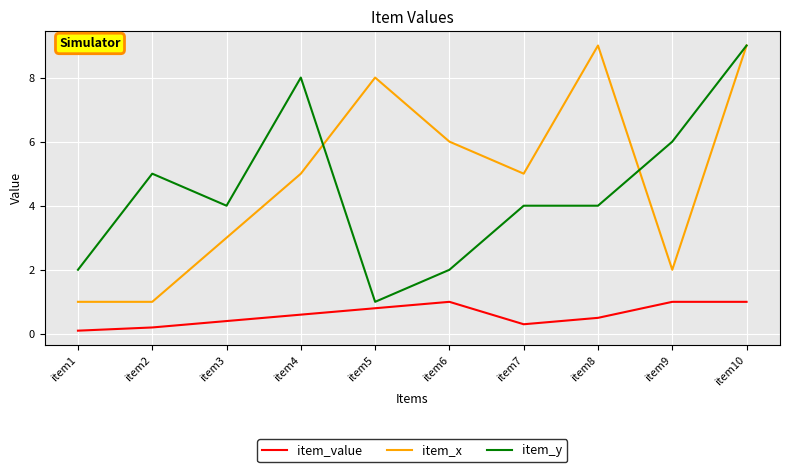

Reading left to right, transcribe all the data shown in this chart.

item_value: 0.1	0.2	0.4	0.6	0.8	1.0	0.3	0.5	1.0	1.0
item_x: 1.0	1.0	3.0	5.0	8.0	6.0	5.0	9.0	2.0	9.0
item_y: 2.0	5.0	4.0	8.0	1.0	2.0	4.0	4.0	6.0	9.0